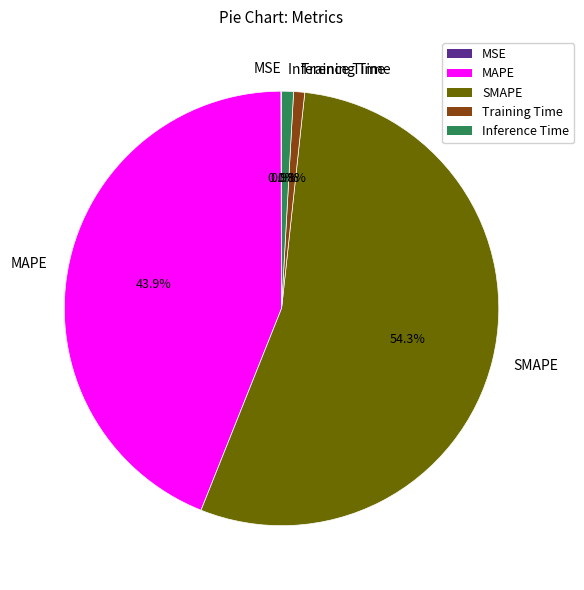

What percentage is NOT represented by Inference Time?

99.1%